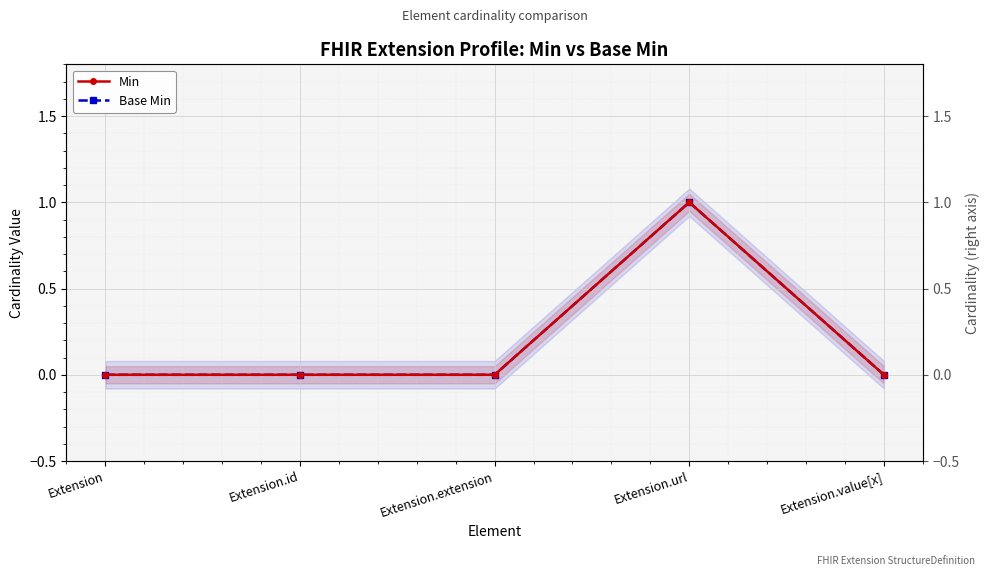

Which series has the largest total across all categories?

Min